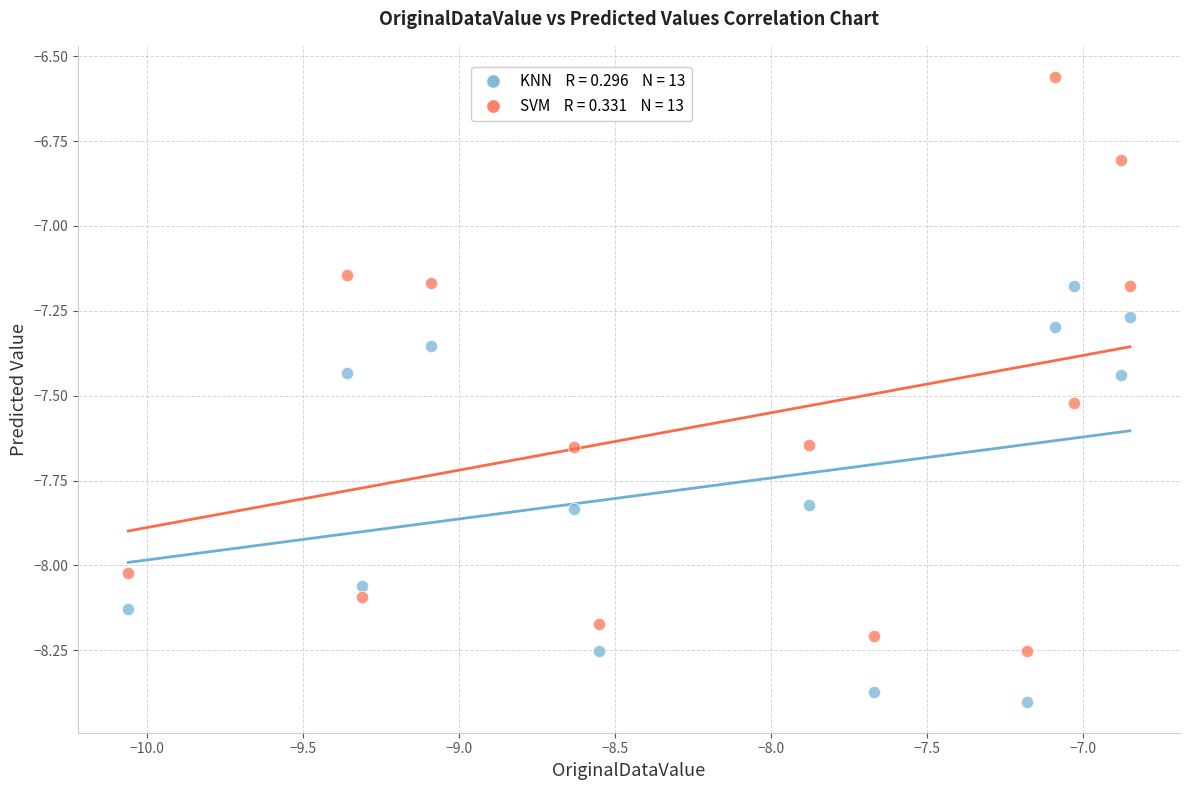

Across all data points, what is the range of Y values (max minus min)?

1.8